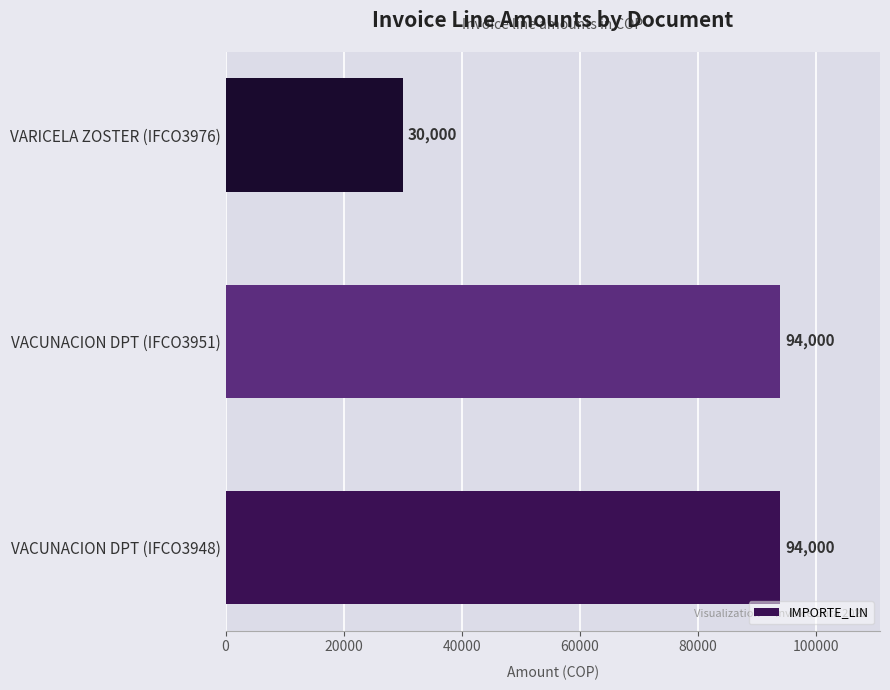

Reading bottom to top, what are all the values shown in this chart?

94000	94000	30000